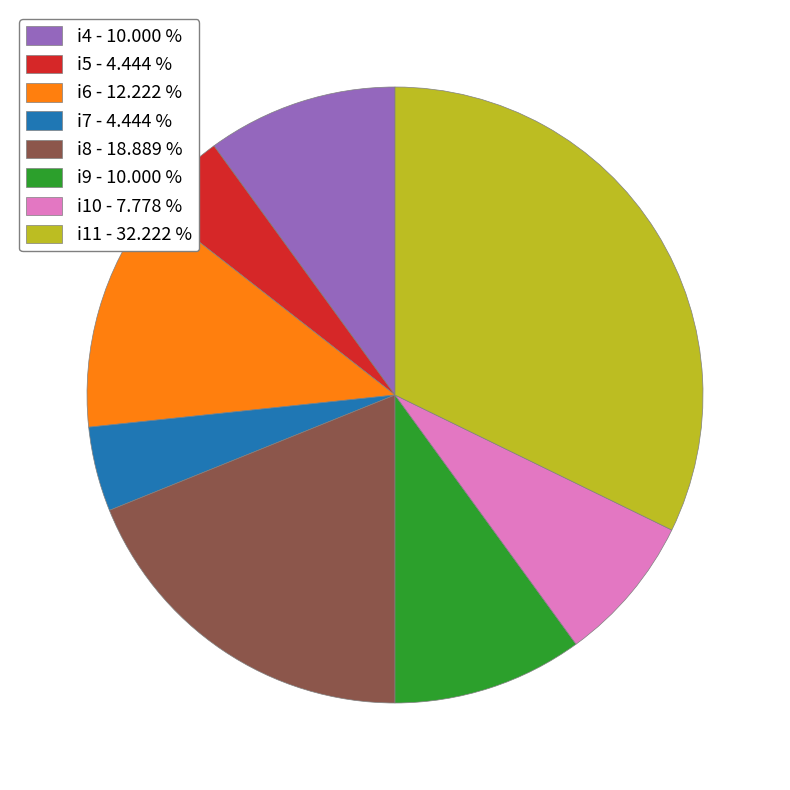

What is the largest slice in the pie chart?

i11